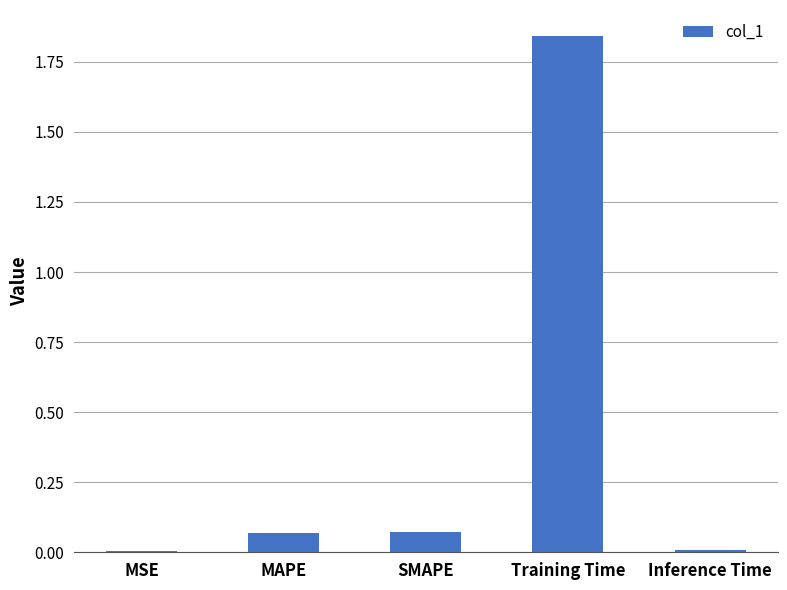

True or false: the data shows 0.0 at MAPE.

False